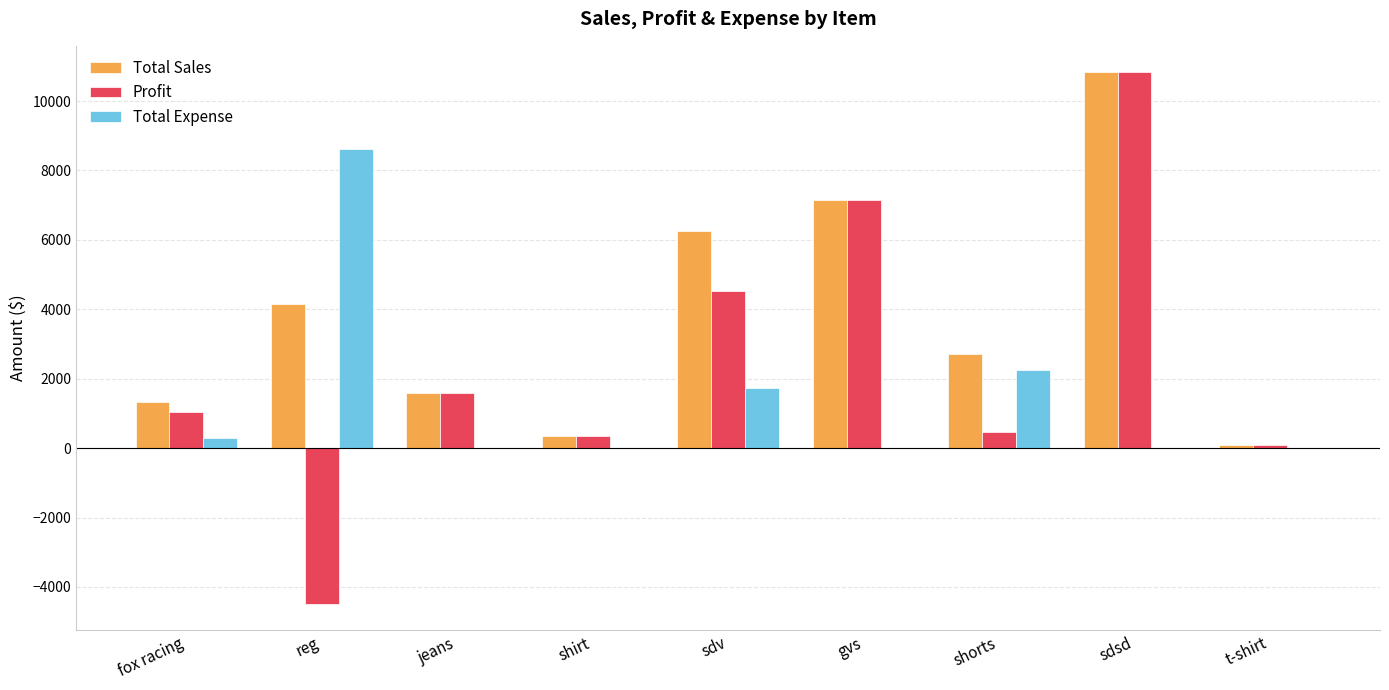

What is the maximum value shown in the chart?

10824.0